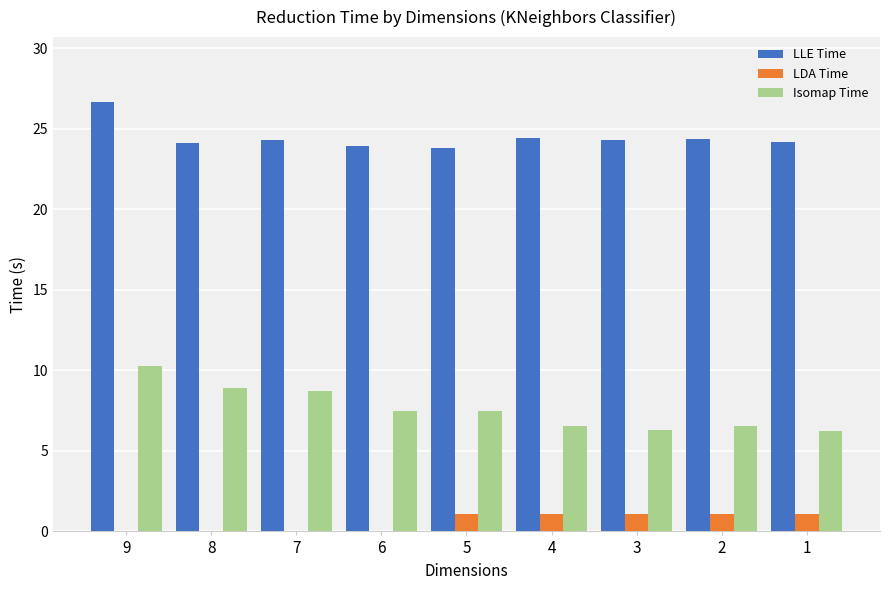

What is the sum of the LLE Time values at 9 and 2?

51.1